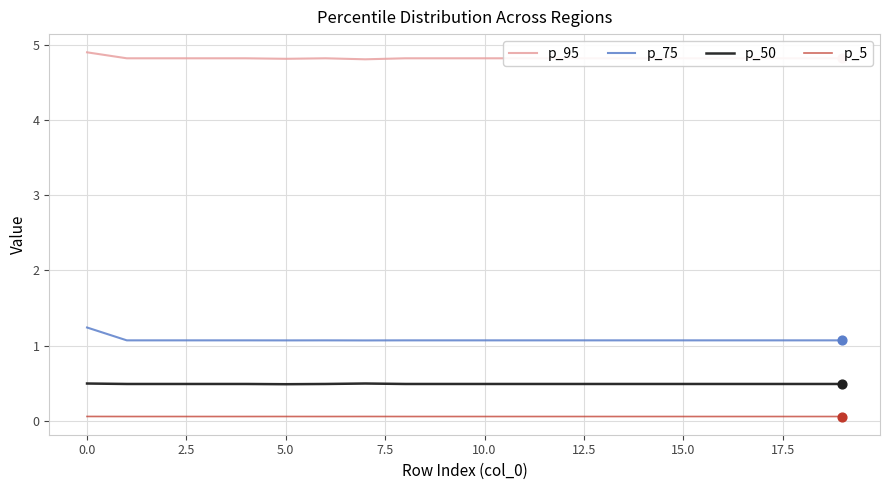

At how many categories does at least one series exceed 4?

20